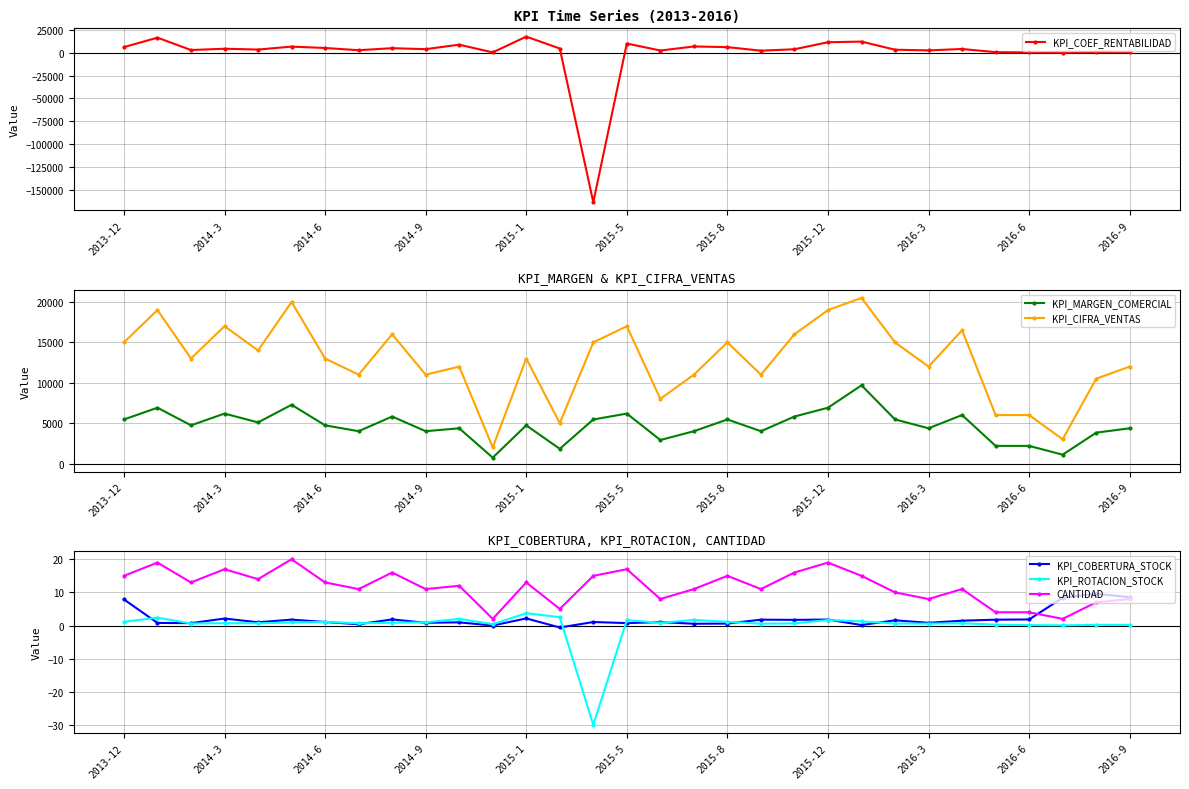

True or false: KPI_COBERTURA_STOCK and KPI_CIFRA_VENTAS intersect in this chart.

False